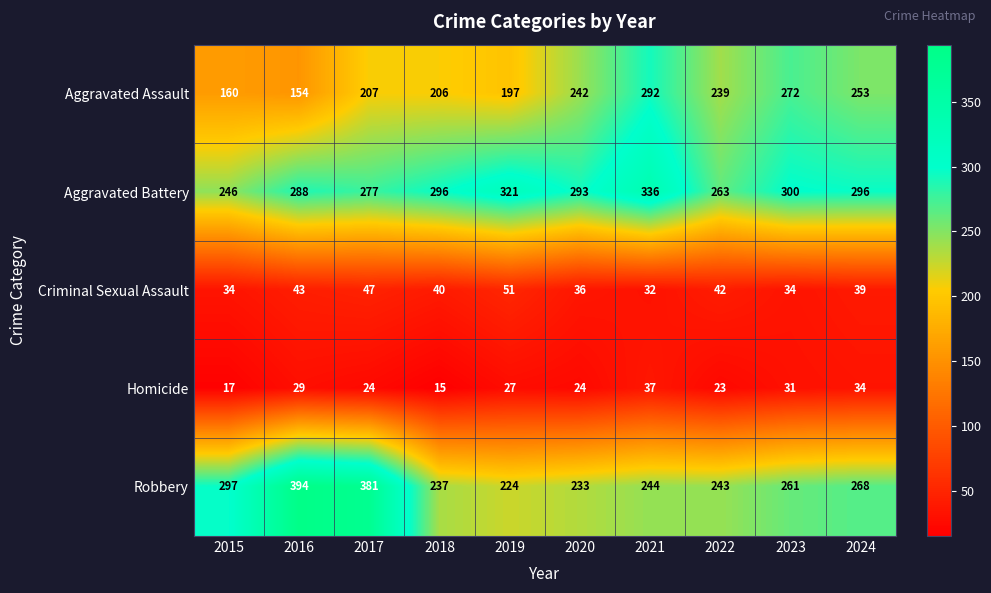

What is the difference between the maximum and second lowest values in the Aggravated Battery series?

73